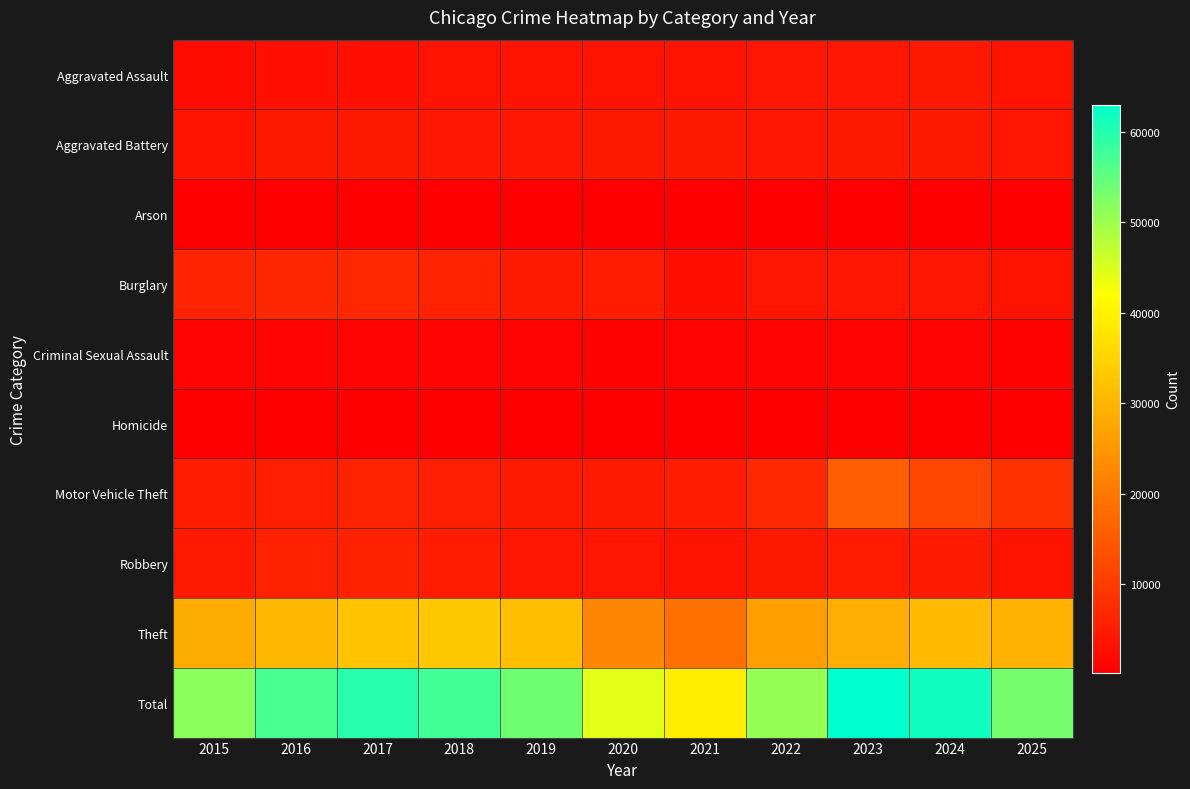

What is the smallest value displayed?

182